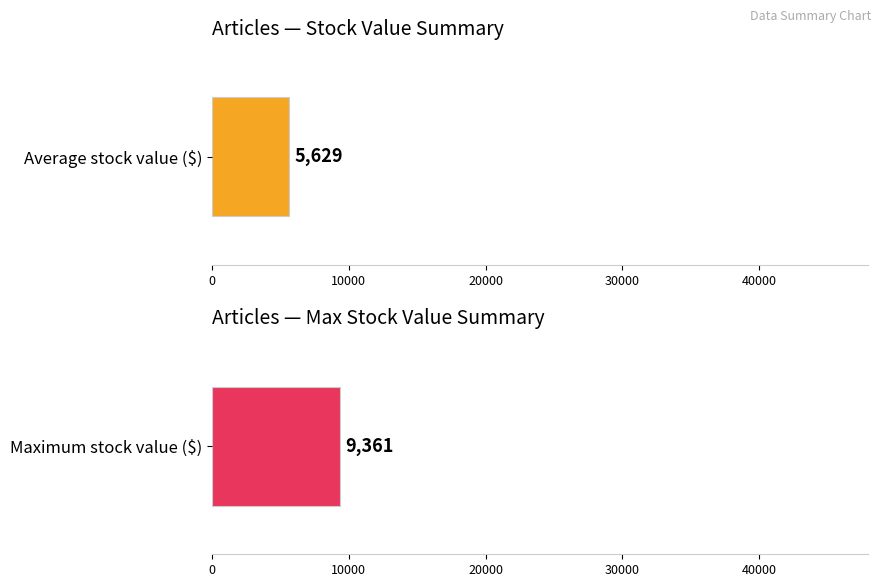

List the series in order of their peak value, highest first.

stocks_max_$, stocks_mean_$